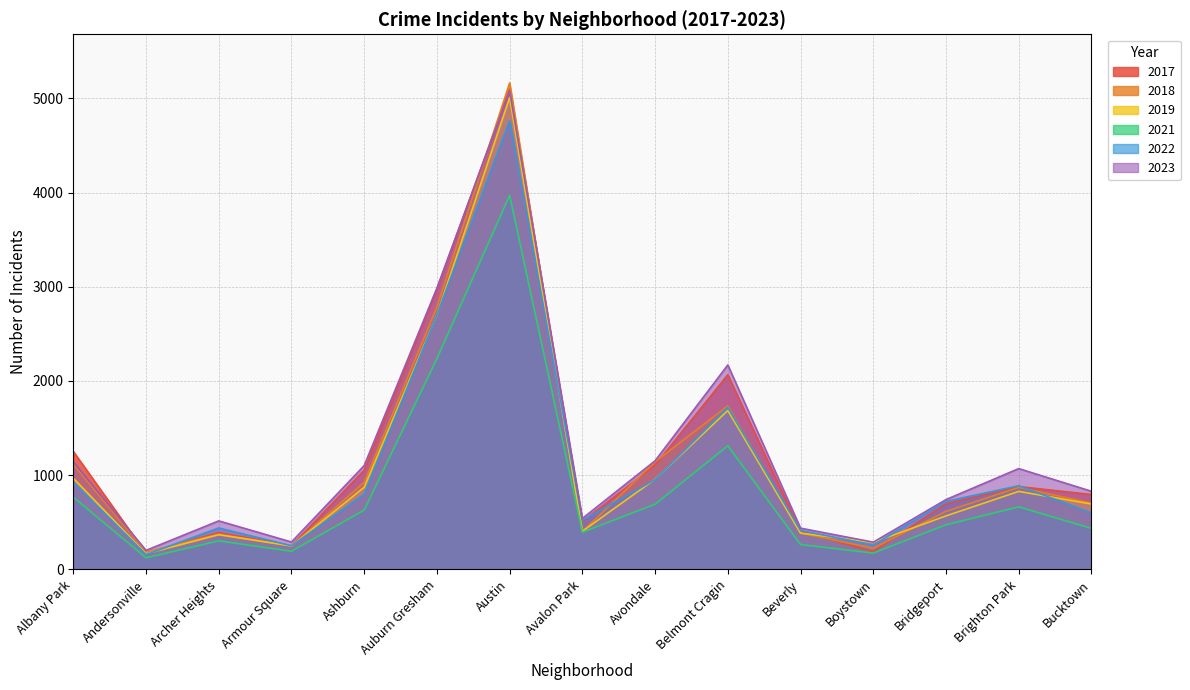

At which label is 2021 closest to 2046?

Auburn Gresham